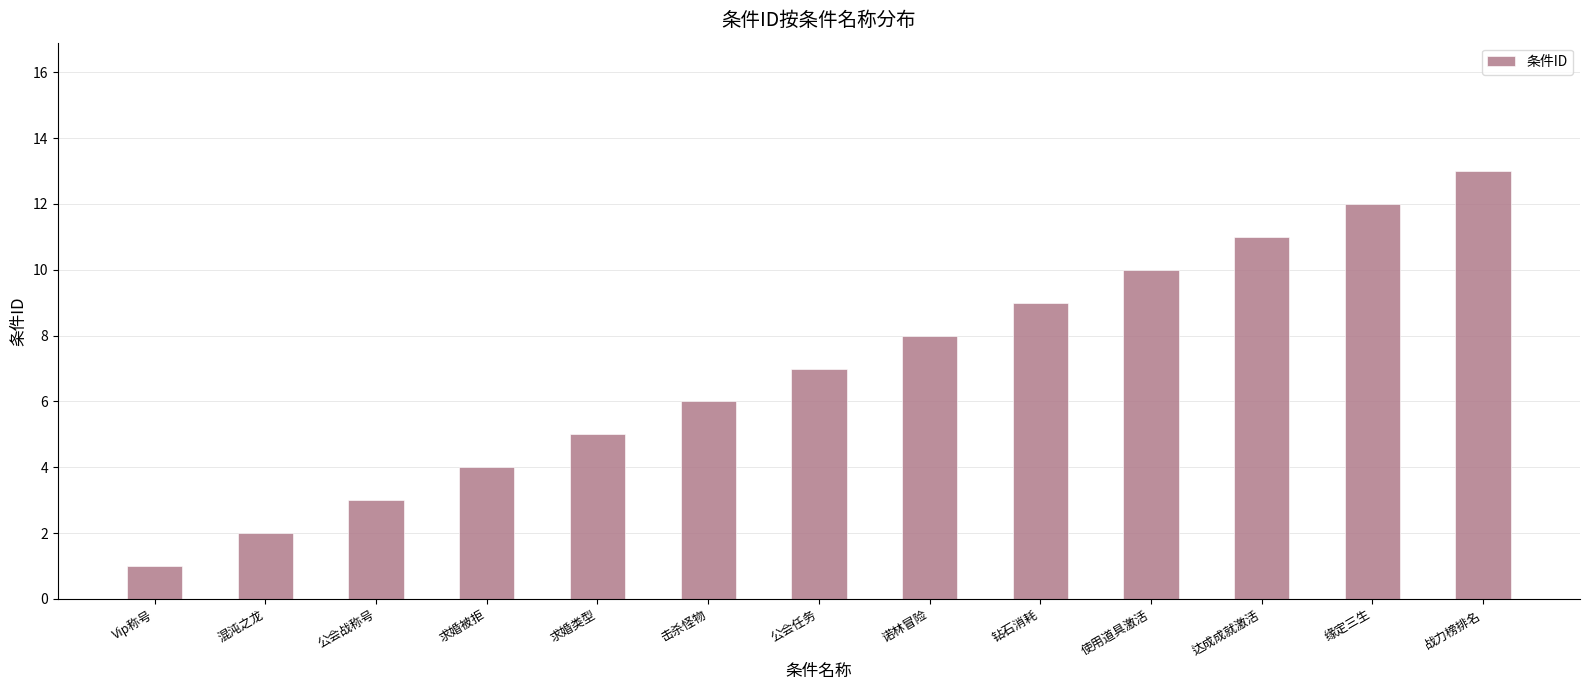

What is the average value?

7